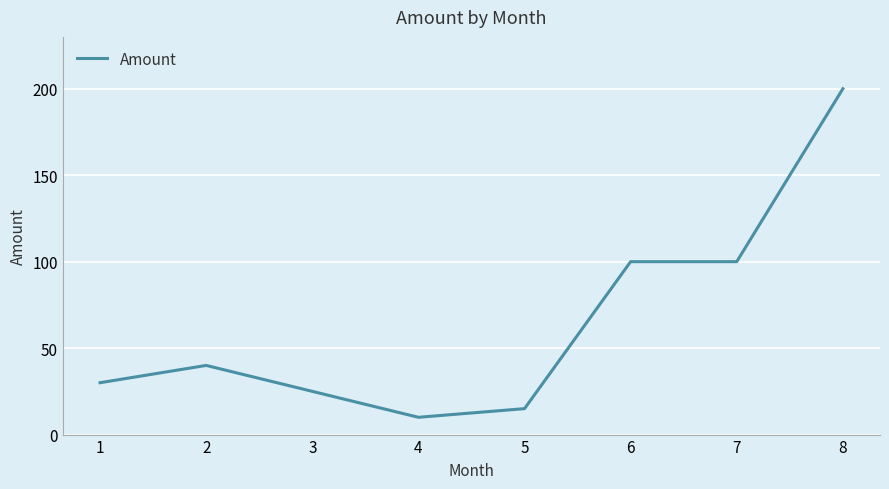

True or false: the data shows 100 at 7.

True